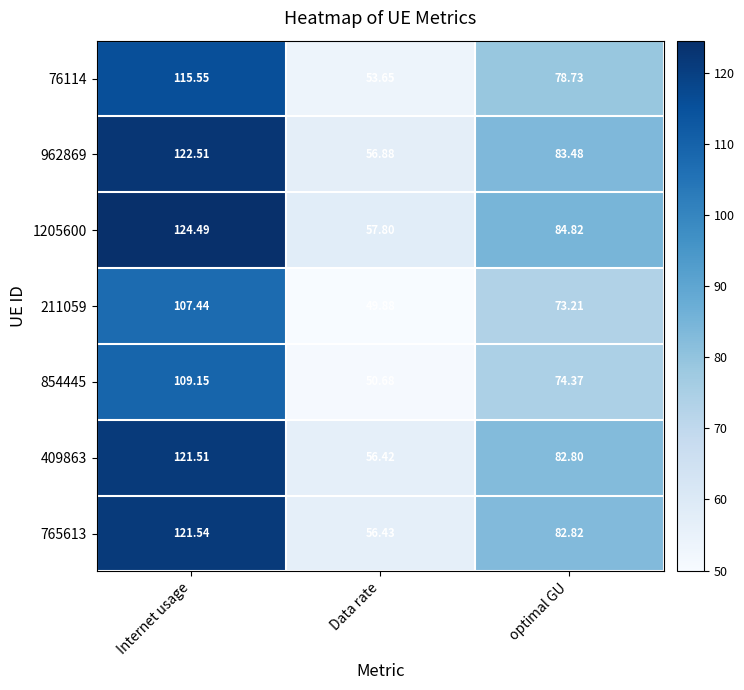

Is the value of 1205600 at Internet usage greater than the value of 962869 at optimal GU?

Yes